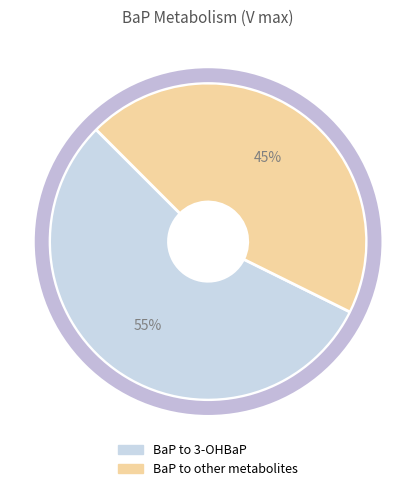

Is there any slice that represents more than half of the pie?

Yes